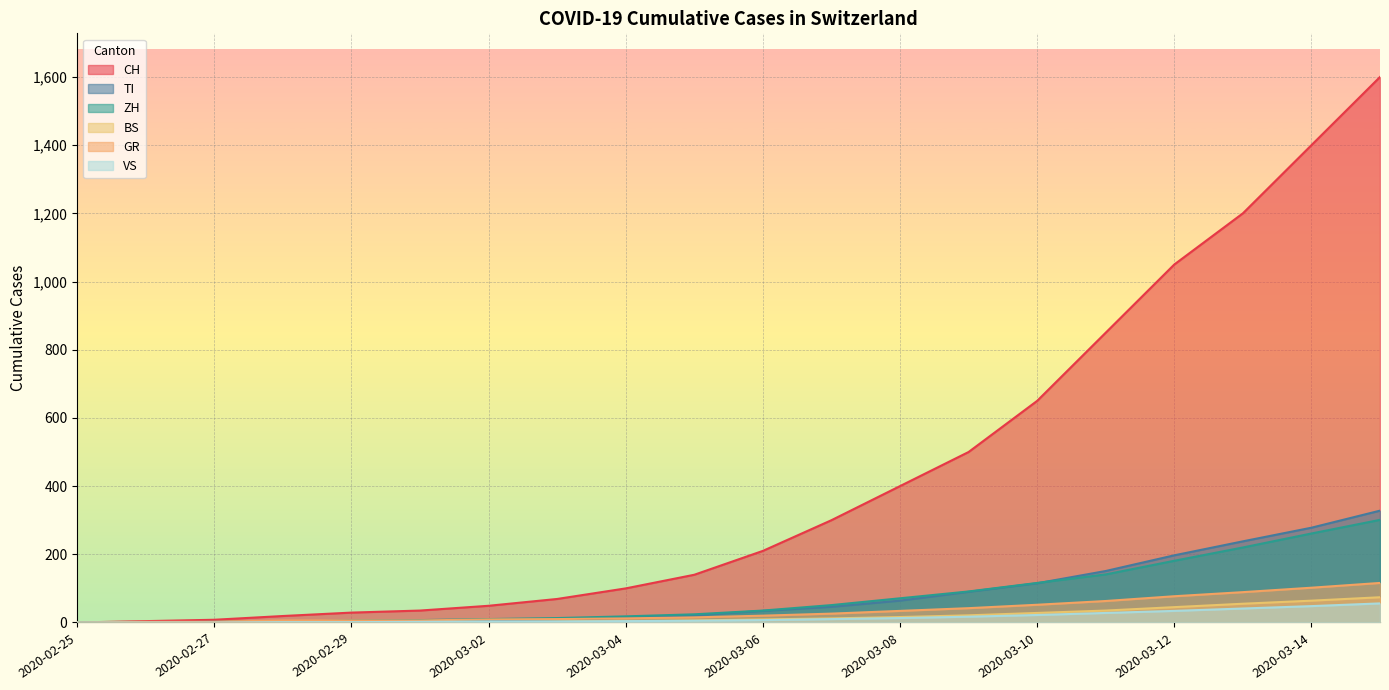

What is the difference between the second highest and minimum values in the BS series?

64